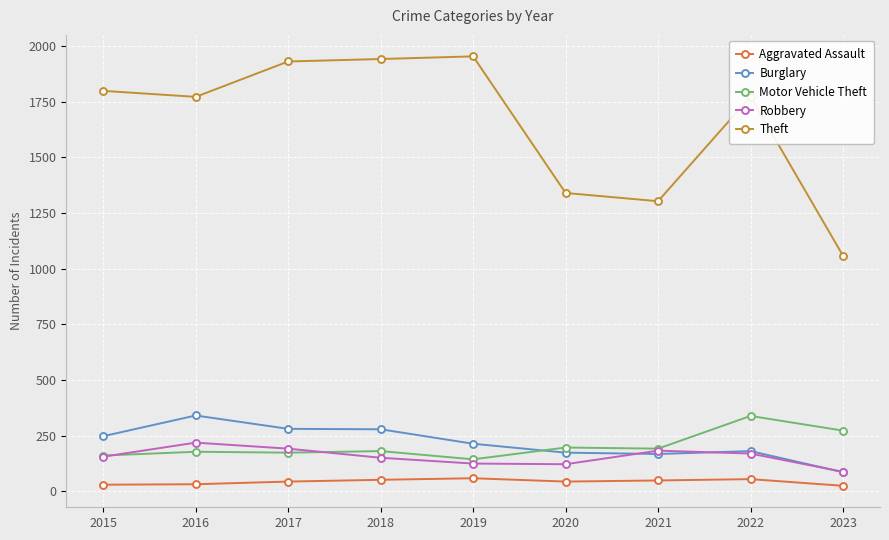

True or false: Theft has a value of 1303 at 2021.

True